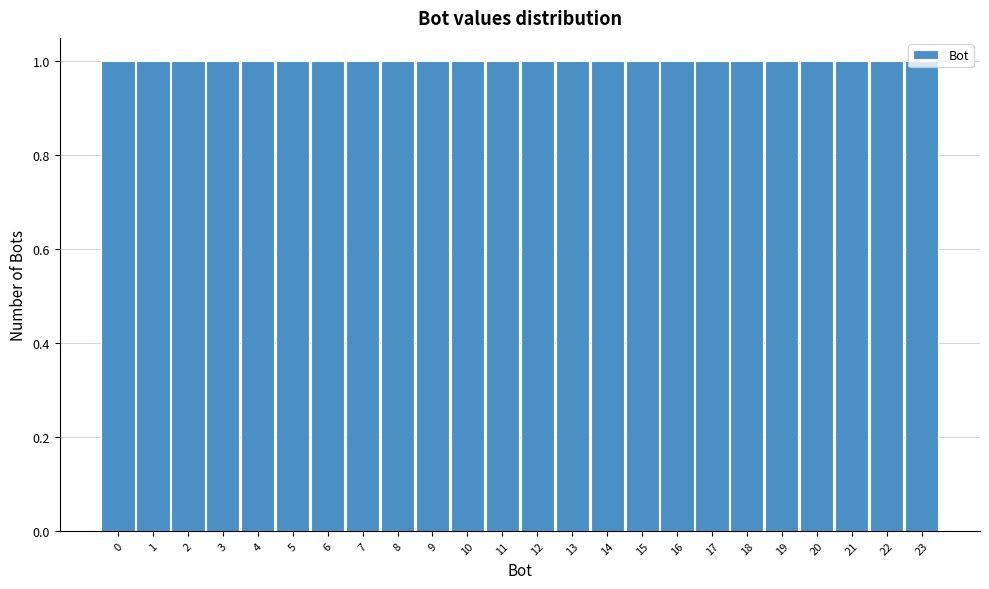

Reading left to right, list every bar in this chart as the range it spans on the x-axis followed by its height. The values are not printed on the chart, so give them approximately, as read against the axis.

-0.5 to 0.5: 1
0.5 to 1.5: 1
1.5 to 2.5: 1
2.5 to 3.5: 1
3.5 to 4.5: 1
4.5 to 5.5: 1
5.5 to 6.5: 1
6.5 to 7.5: 1
7.5 to 8.5: 1
8.5 to 9.5: 1
9.5 to 10.5: 1
10.5 to 11.5: 1
11.5 to 12.5: 1
12.5 to 13.5: 1
13.5 to 14.5: 1
14.5 to 15.5: 1
15.5 to 16.5: 1
16.5 to 17.5: 1
17.5 to 18.5: 1
18.5 to 19.5: 1
19.5 to 20.5: 1
20.5 to 21.5: 1
21.5 to 22.5: 1
22.5 to 23.5: 1